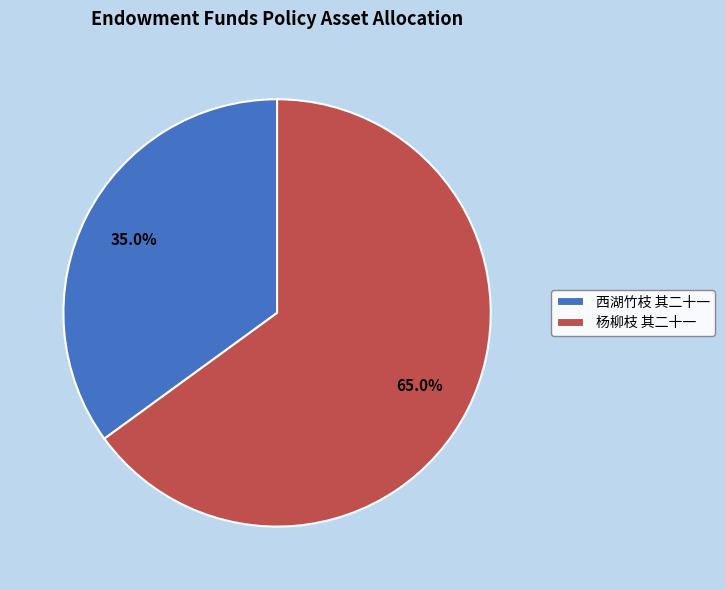

The 西湖竹枝 其二十一 slice represents 43% of the pie. True or false?

False